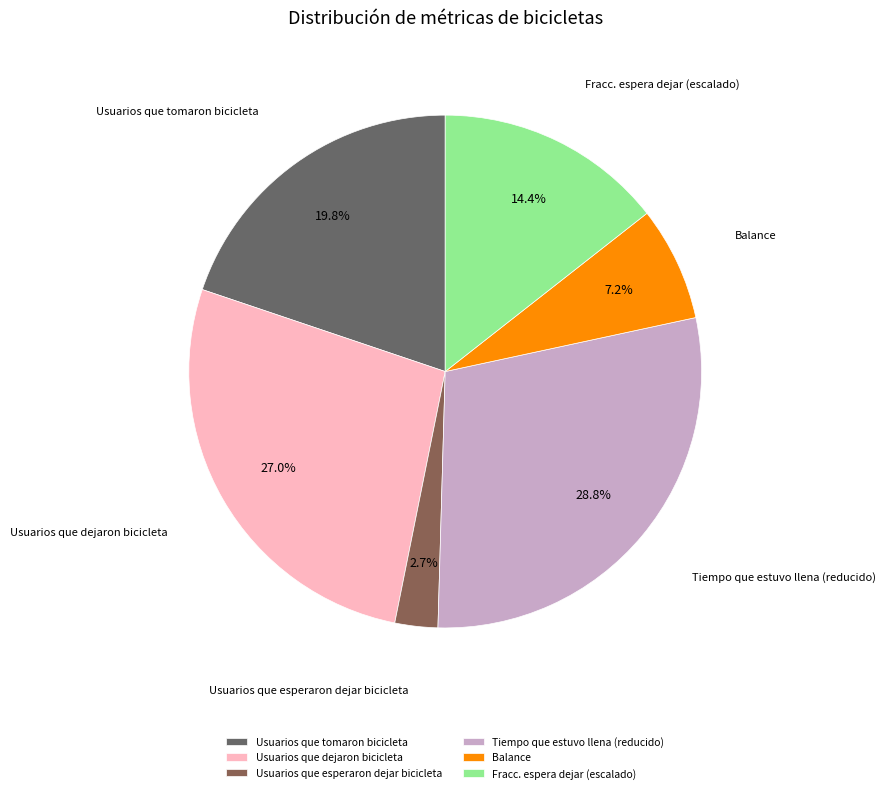

Is it true that Balance is 1% of the pie?

False